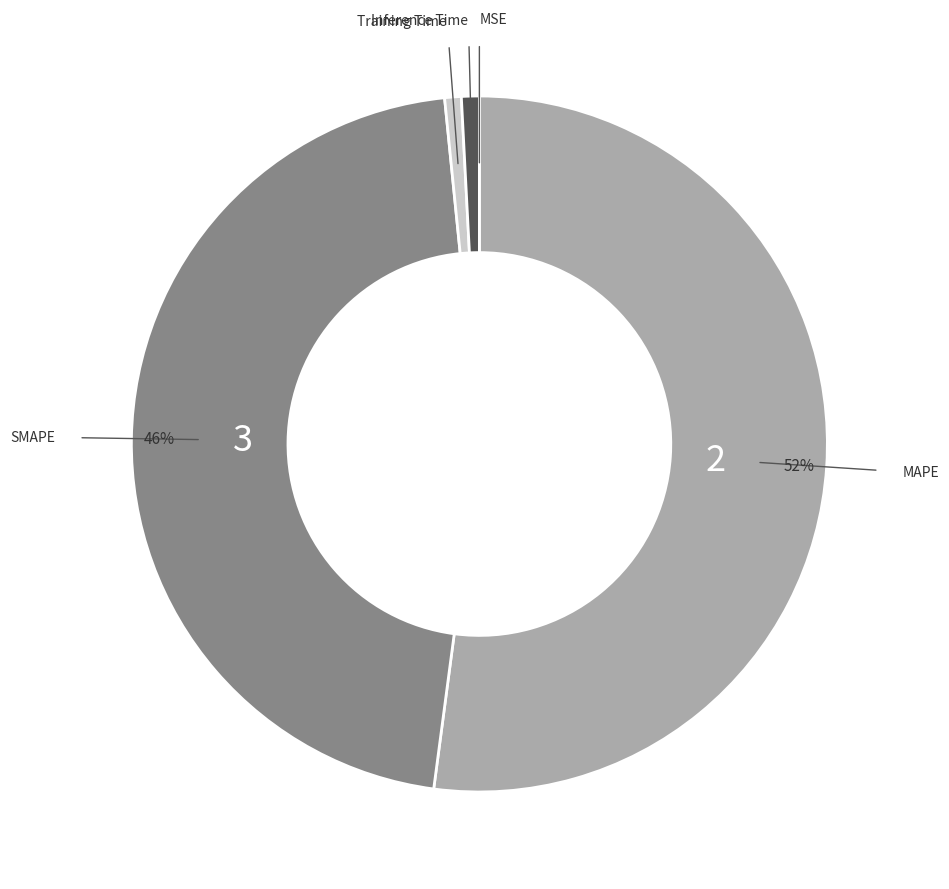

To the nearest percent, what is the difference between the largest and smallest slice percentages?

52%